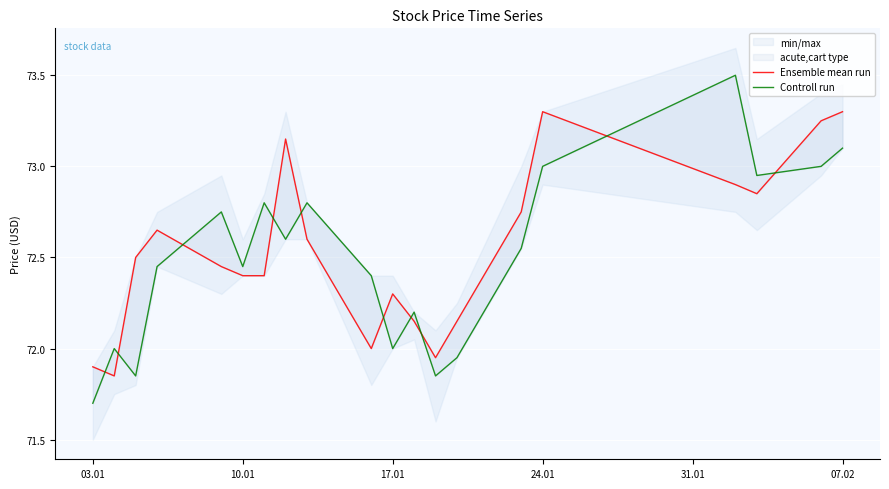

At how many categories does at least one series exceed 72?

17